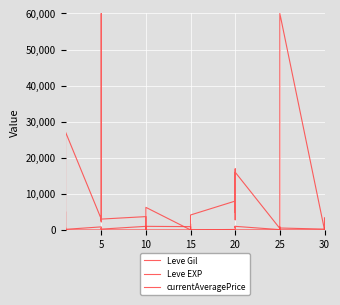

How many times do Leve EXP and Leve Gil cross each other?

5